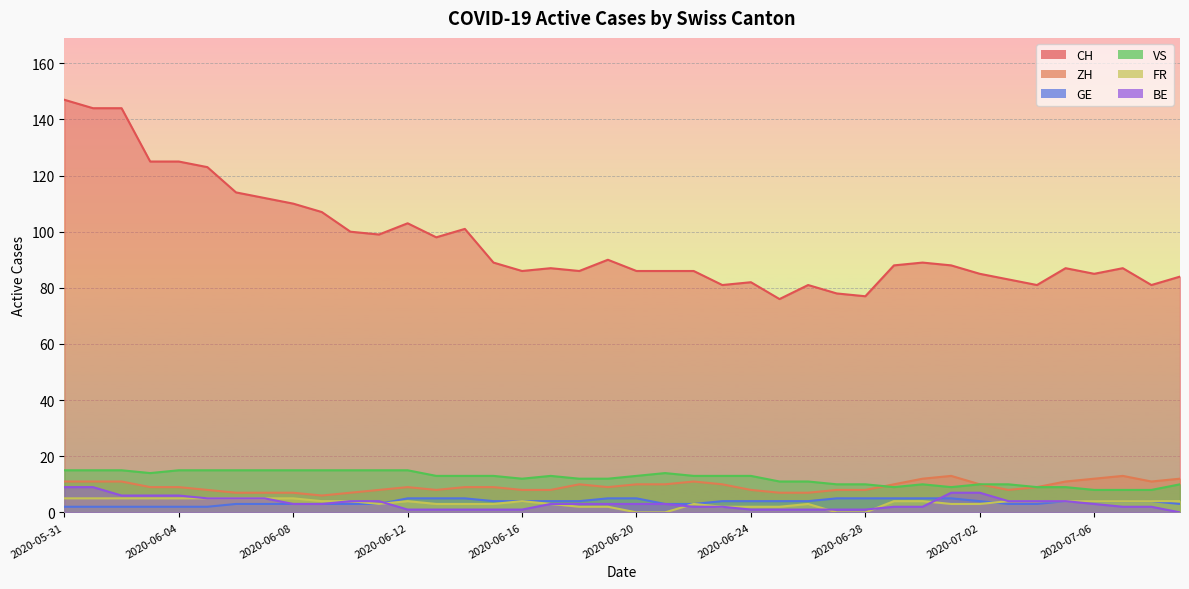

Which series has the widest spread of values?

CH